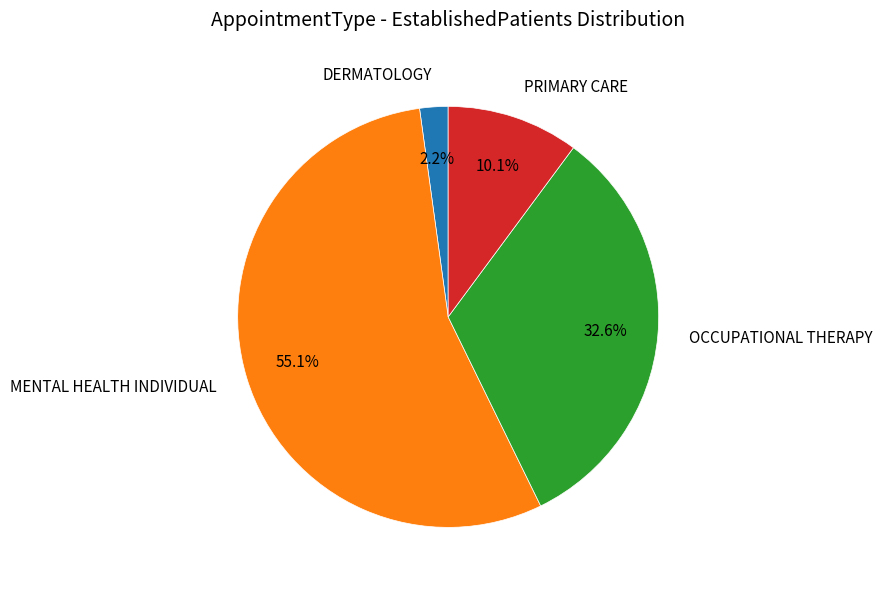

What percentage is the DERMATOLOGY slice, to the nearest percent?

2%